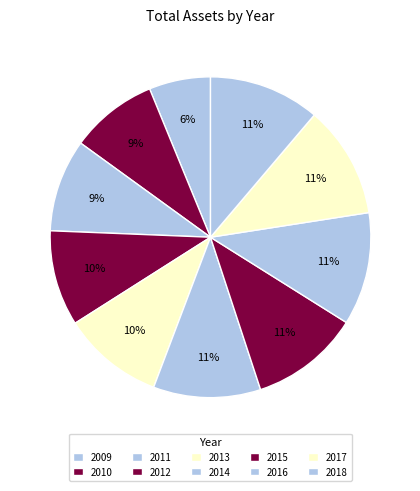

Count the number of slices in the pie.

10